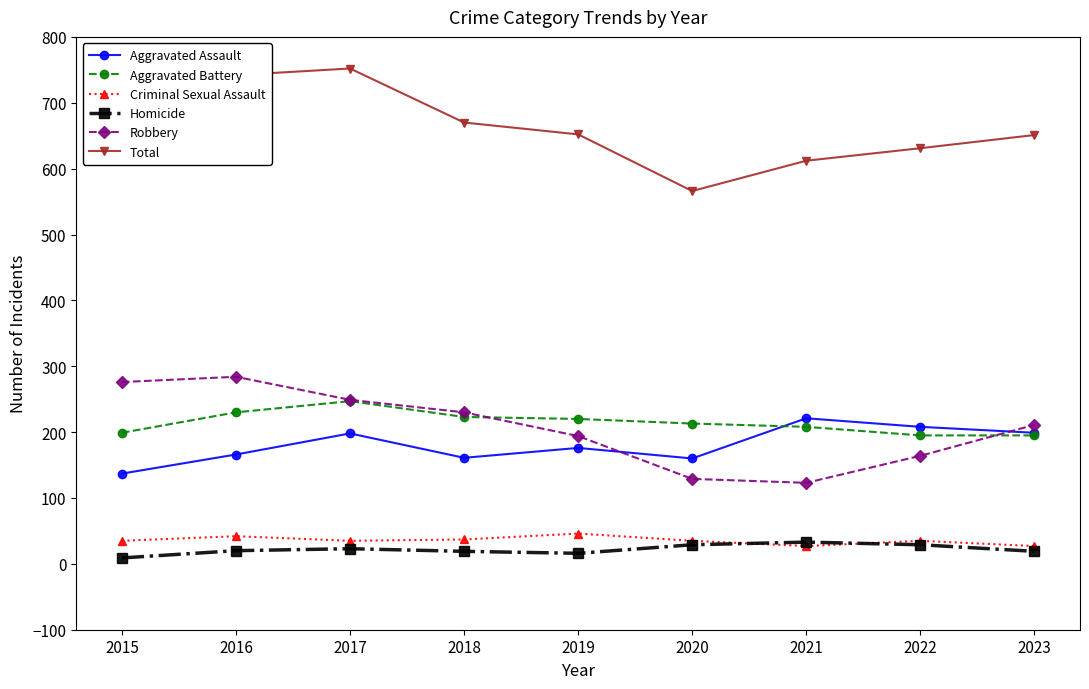

What value does the Total series have at 2016?

742